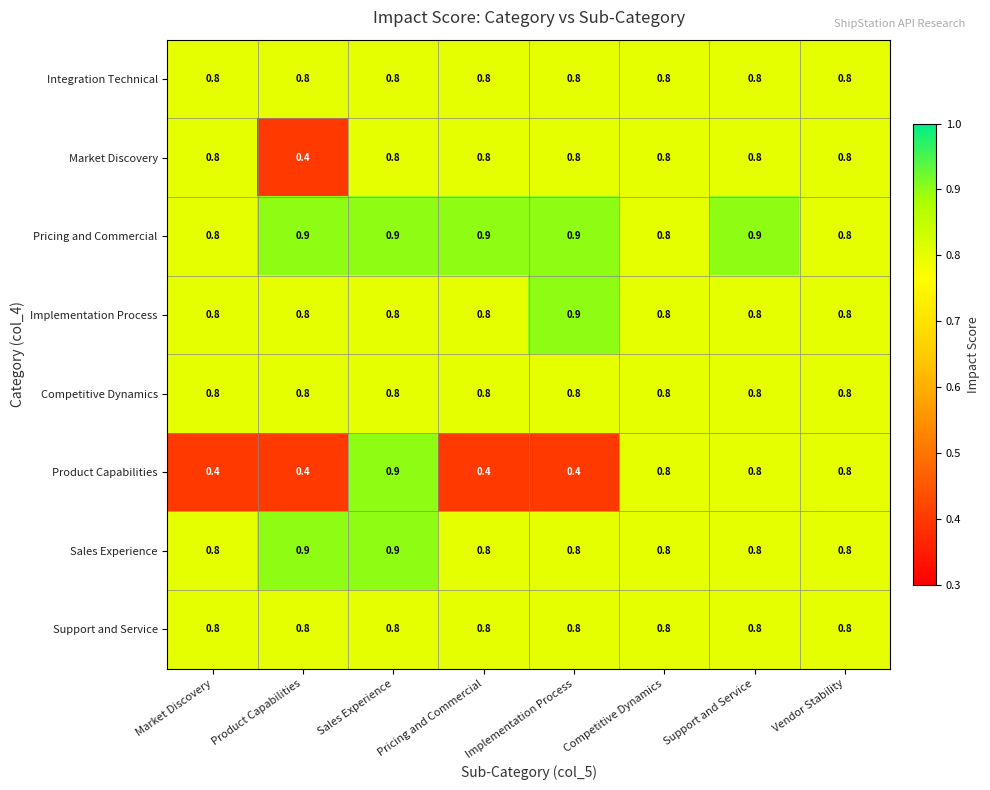

What is the maximum value shown in the chart?

0.9